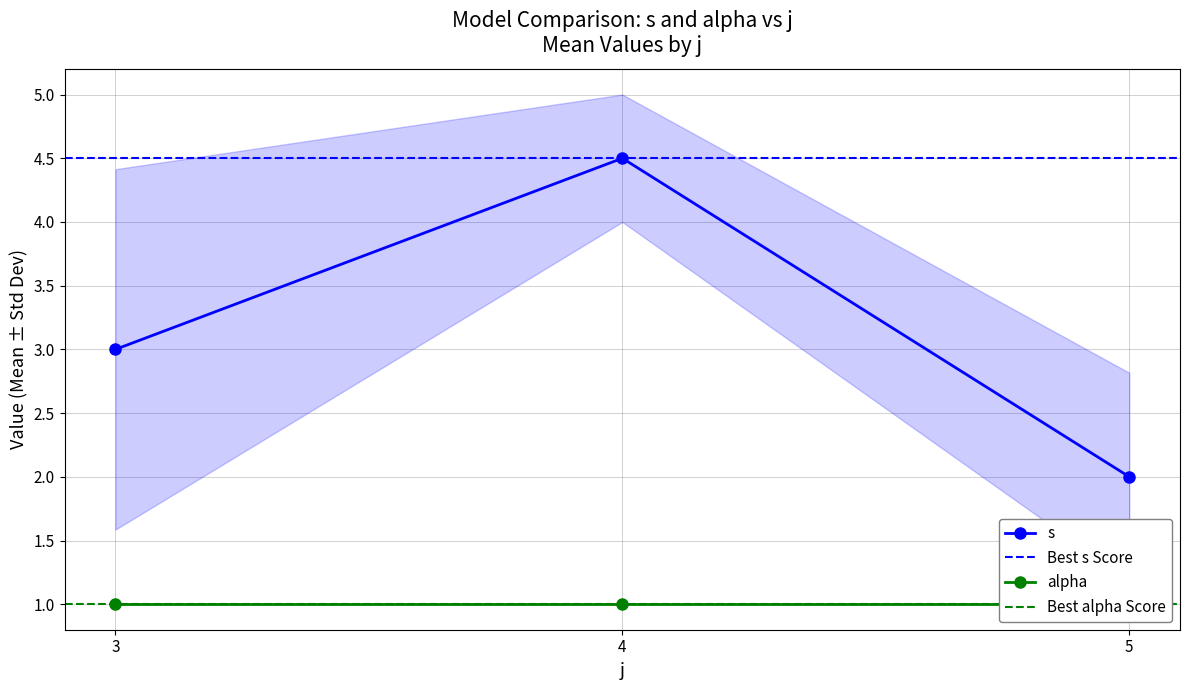

True or false: alpha and s cross at least once.

False